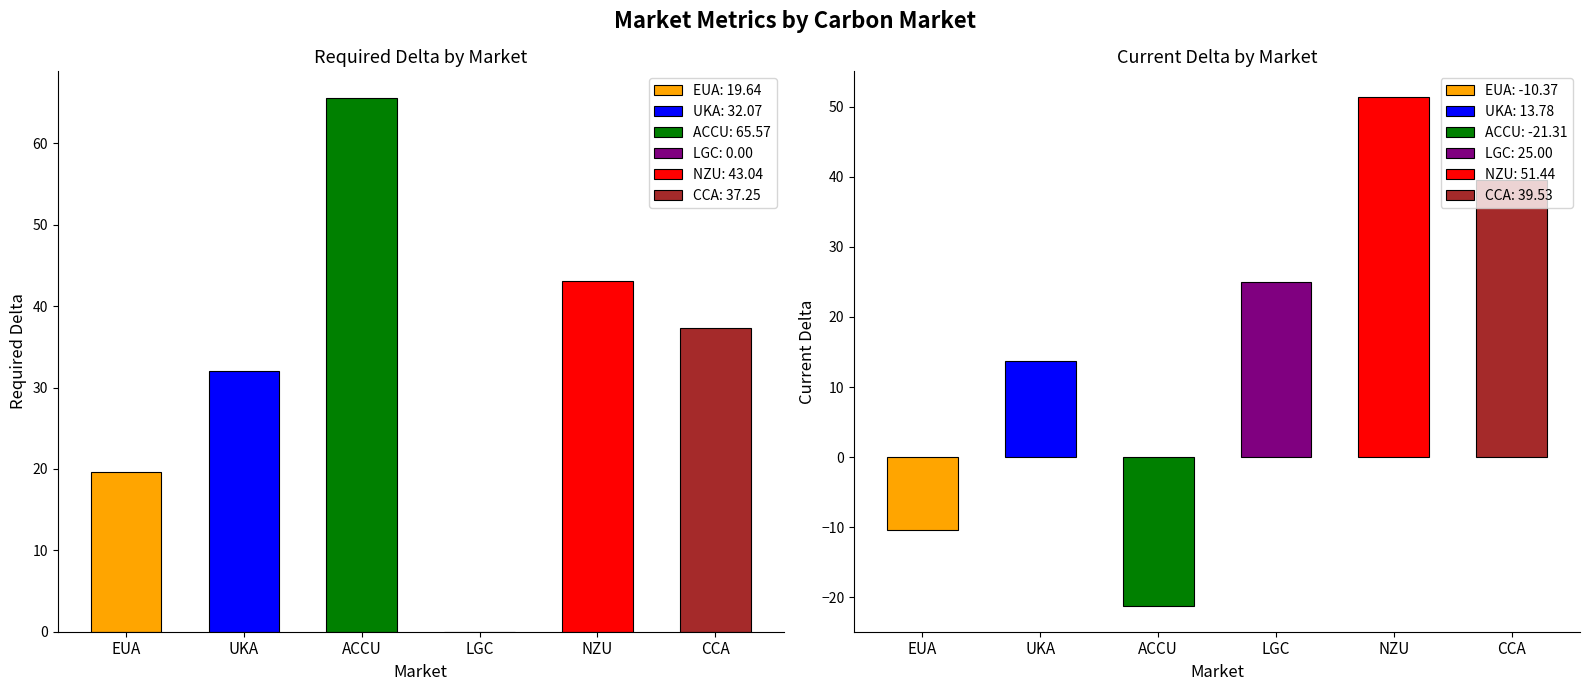

Which series changed the most between EUA and LGC?

Current Delta